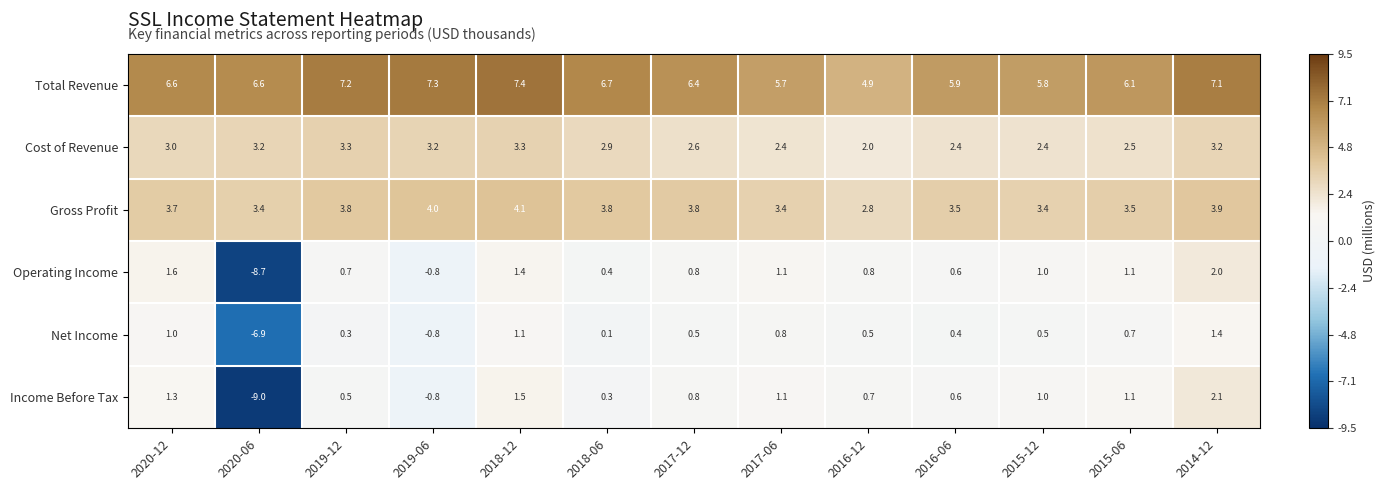

How many series are shown in this chart?

6